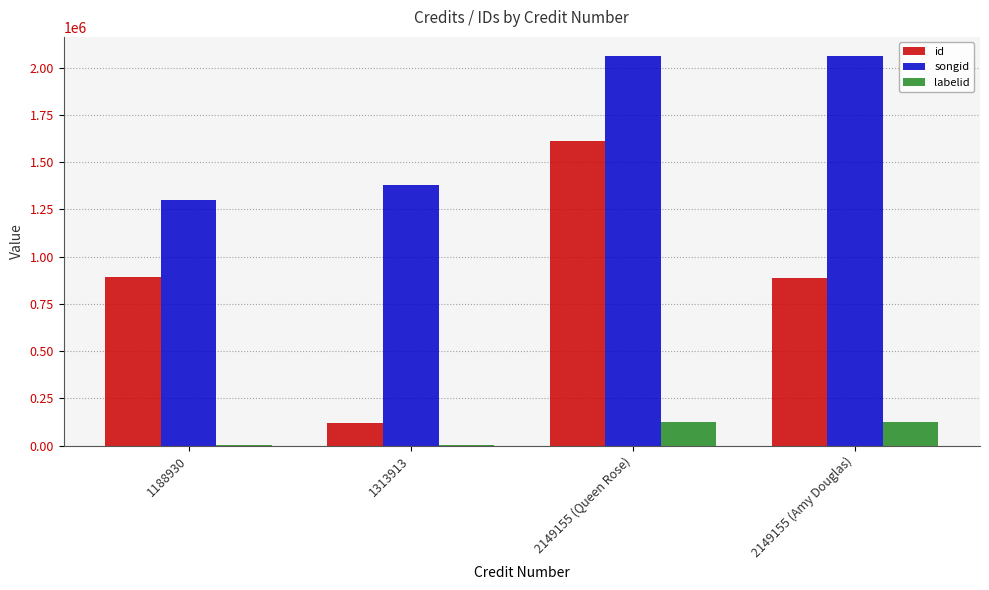

How many series are shown in this chart?

3